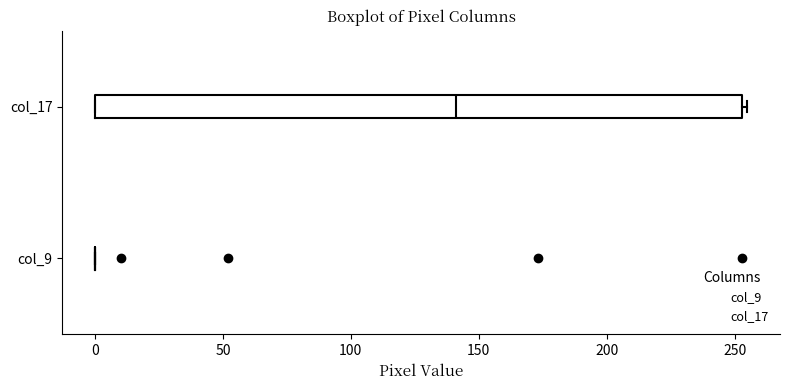

Comparing the boxes themselves (not the whiskers), which one is the widest?

col_17